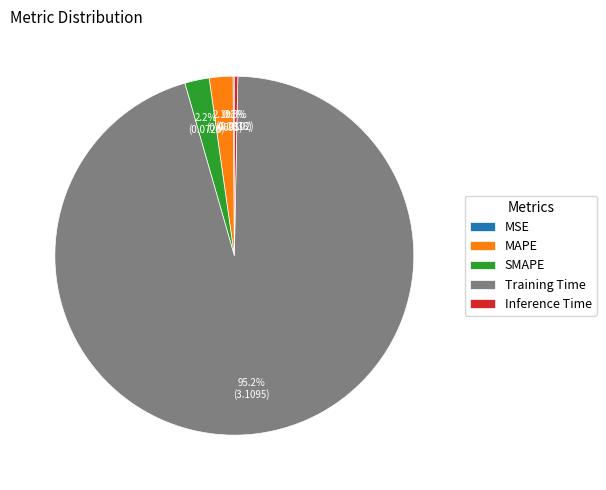

Do MAPE and SMAPE together represent more than half of the pie?

No